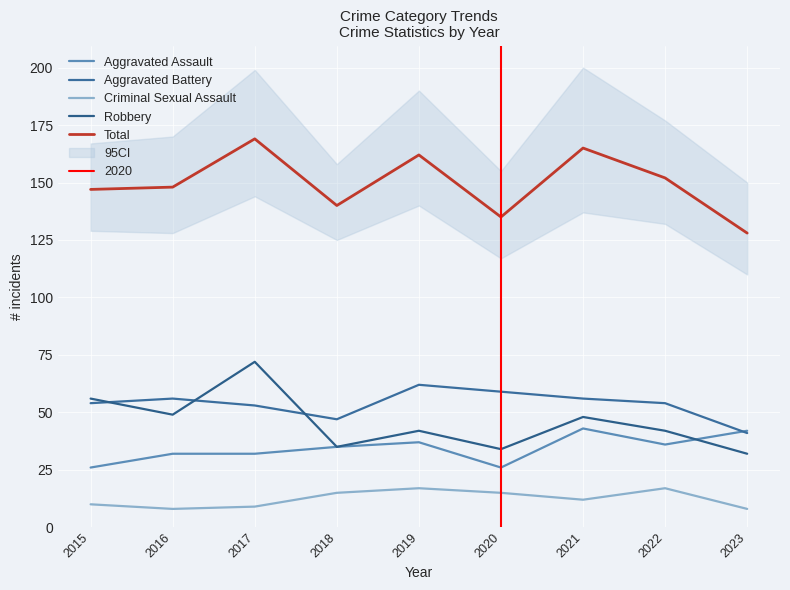

How many lines are shown in the chart?

5